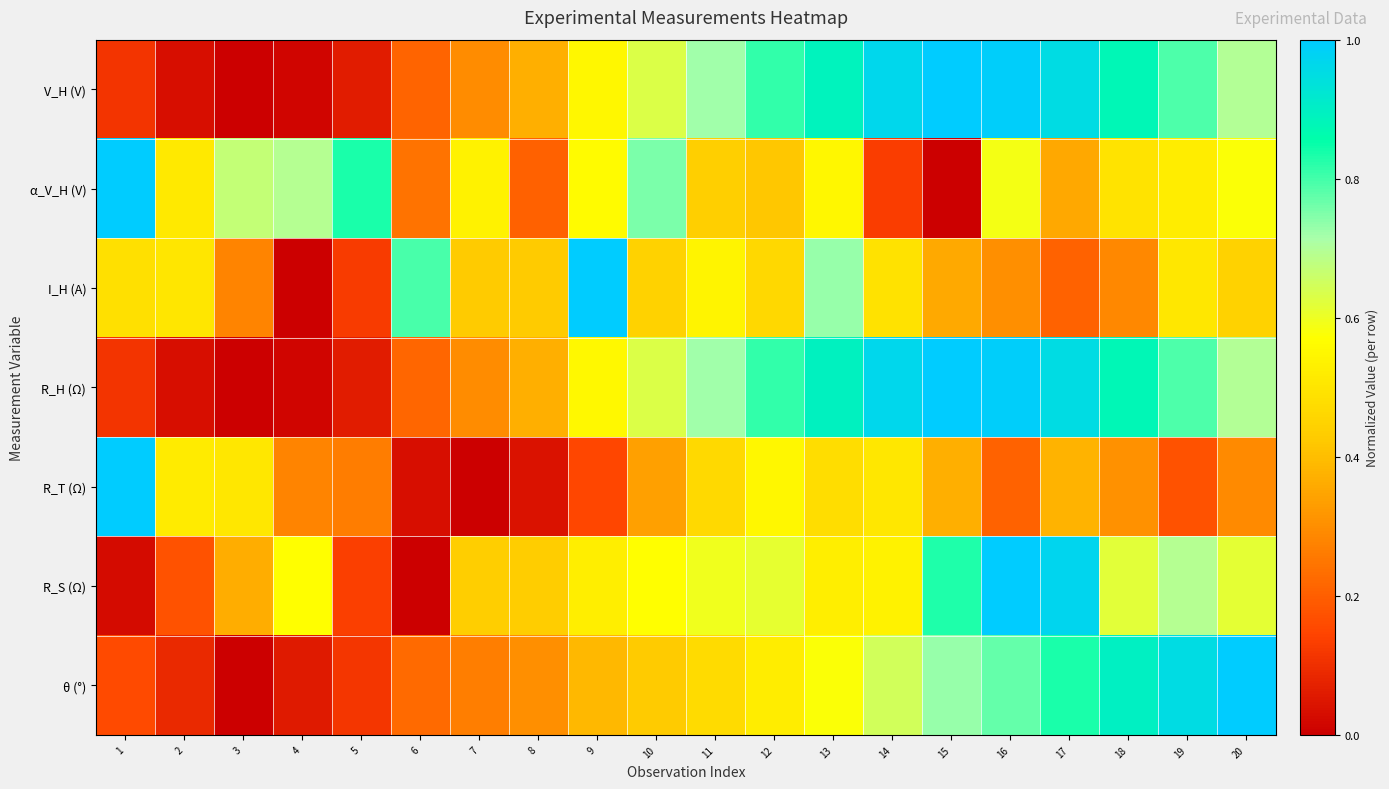

At 16, list the series in order from smallest to largest.

R_T (Ω), I_H (A), α_V_H (V), θ (°), R_H (Ω), V_H (V), R_S (Ω)